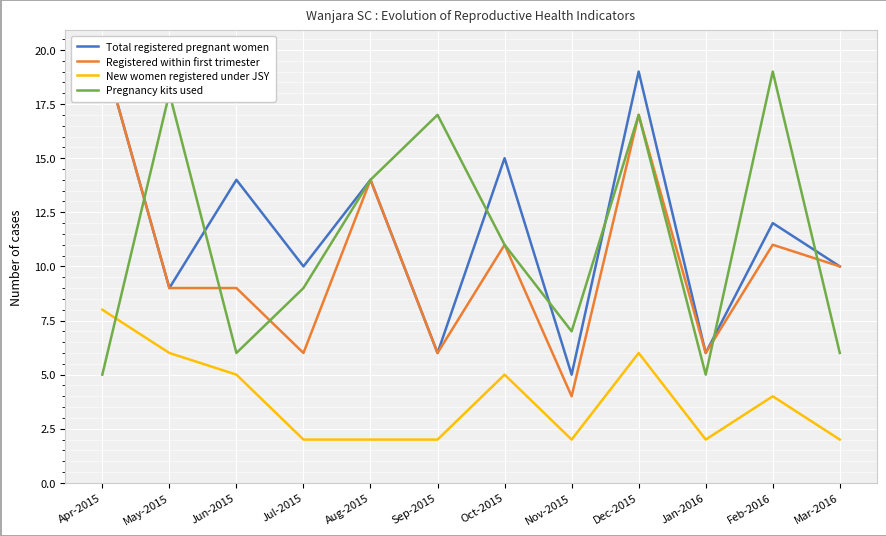

Is the value of Total registered pregnant women at Dec-2015 greater than the value of New women registered under JSY at Apr-2015?

Yes